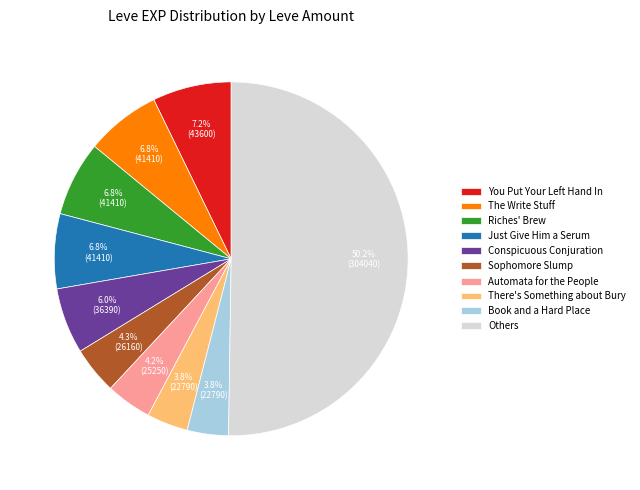

Which slice is the largest?

Others